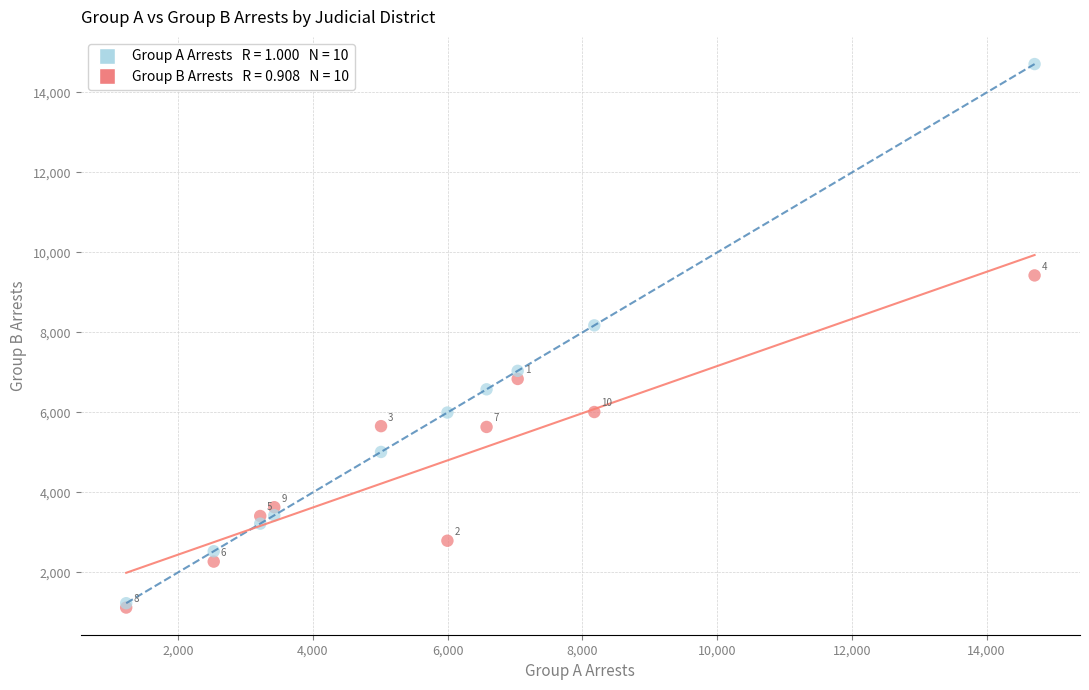

Across all series, what Y value is closest to 7916?

8177